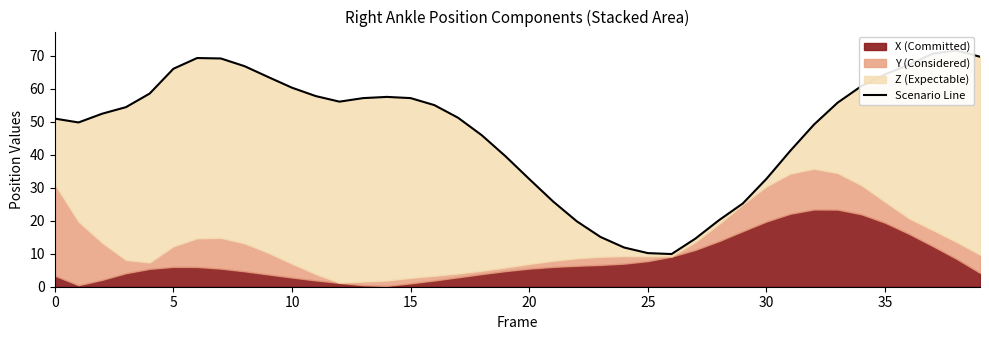

What is the average value?

47.7